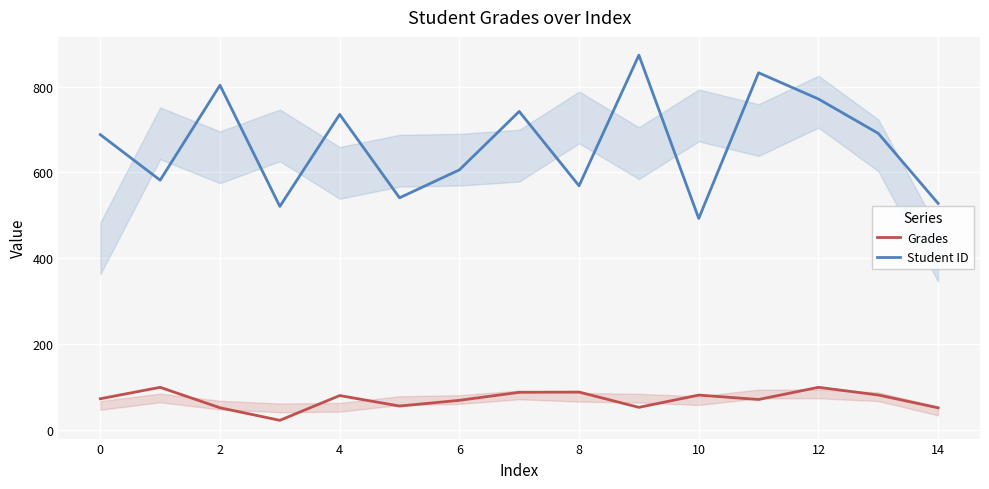

In Grades, how many points are lower than both neighbors (excluding endpoints)?

4